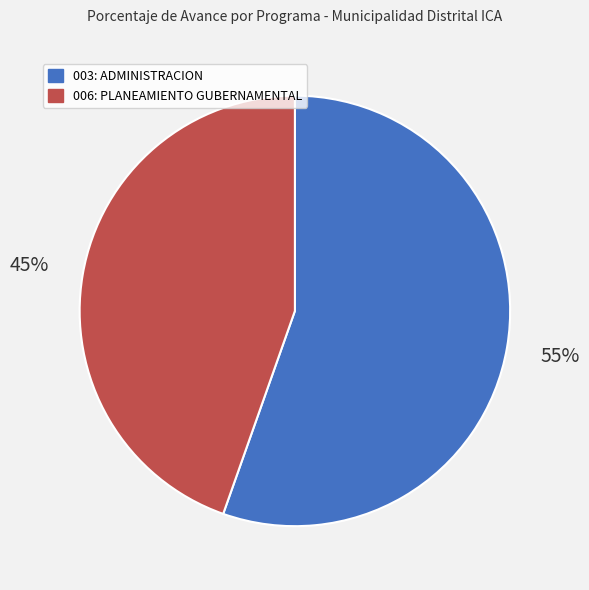

Does 006: PLANEAMIENTO GUBERNAMENTAL represent more than half of the total?

No